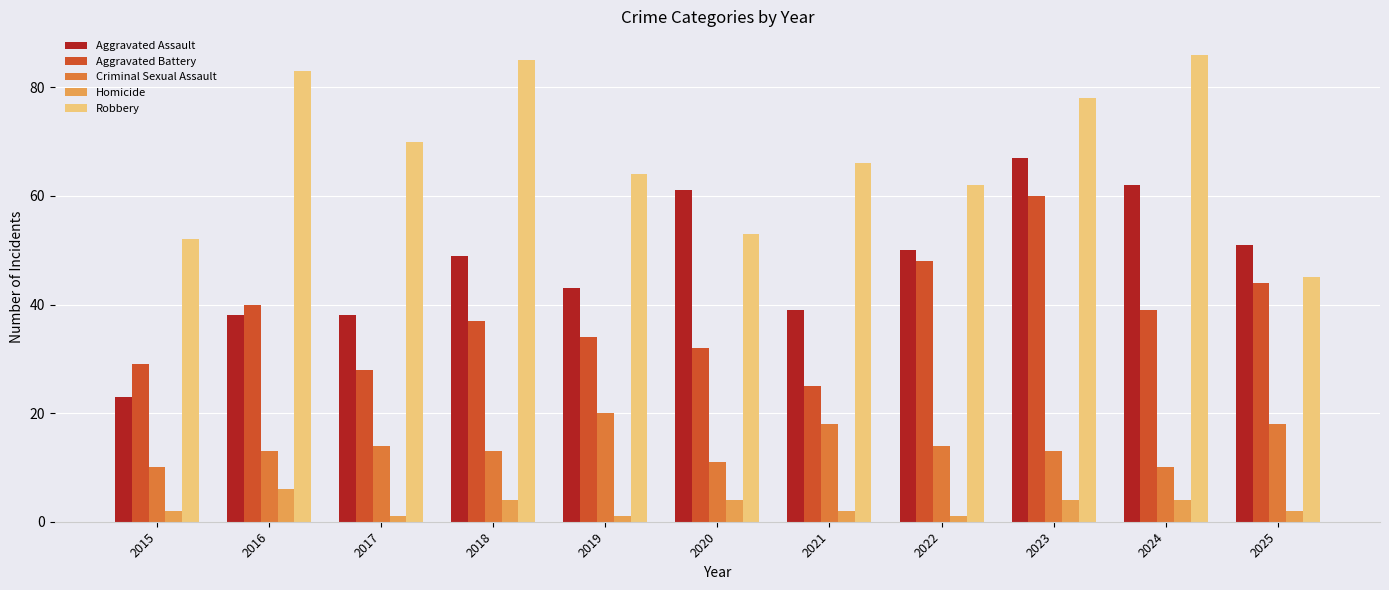

What is the total value across all series at 2025?

160